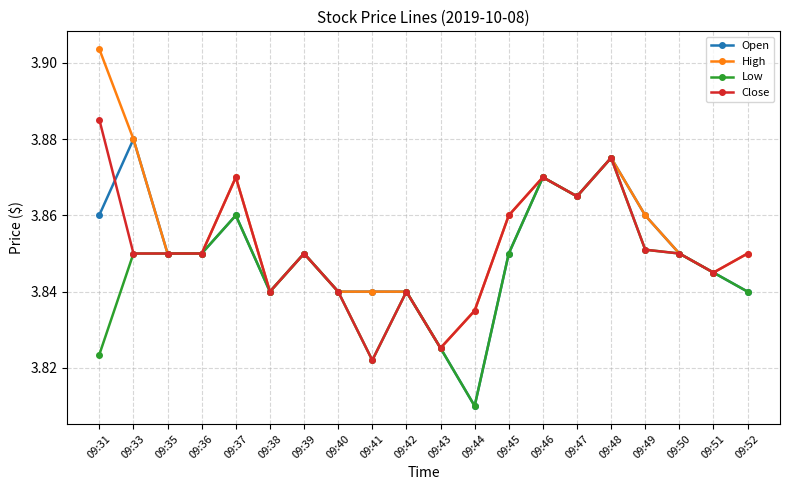

The Close series shows 1.5 at 09:33. True or false?

False